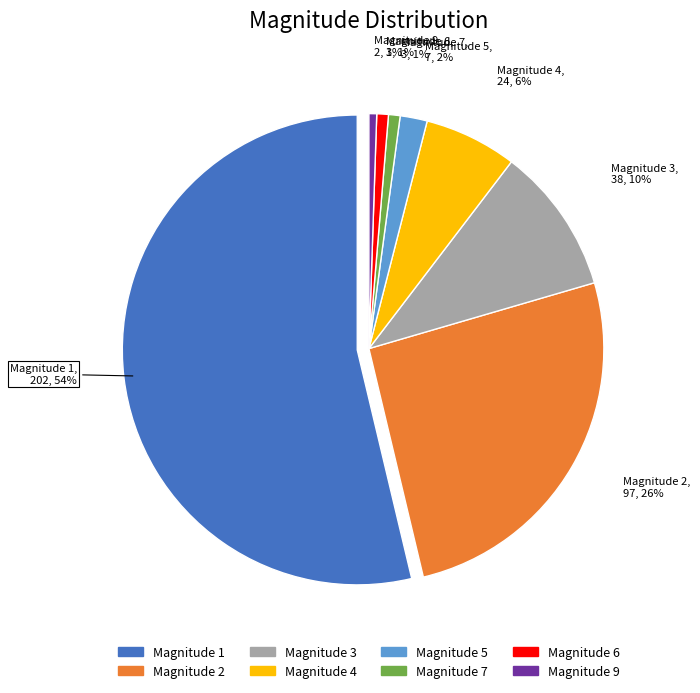

What percentage do 2 and 3 together represent?

35.9%